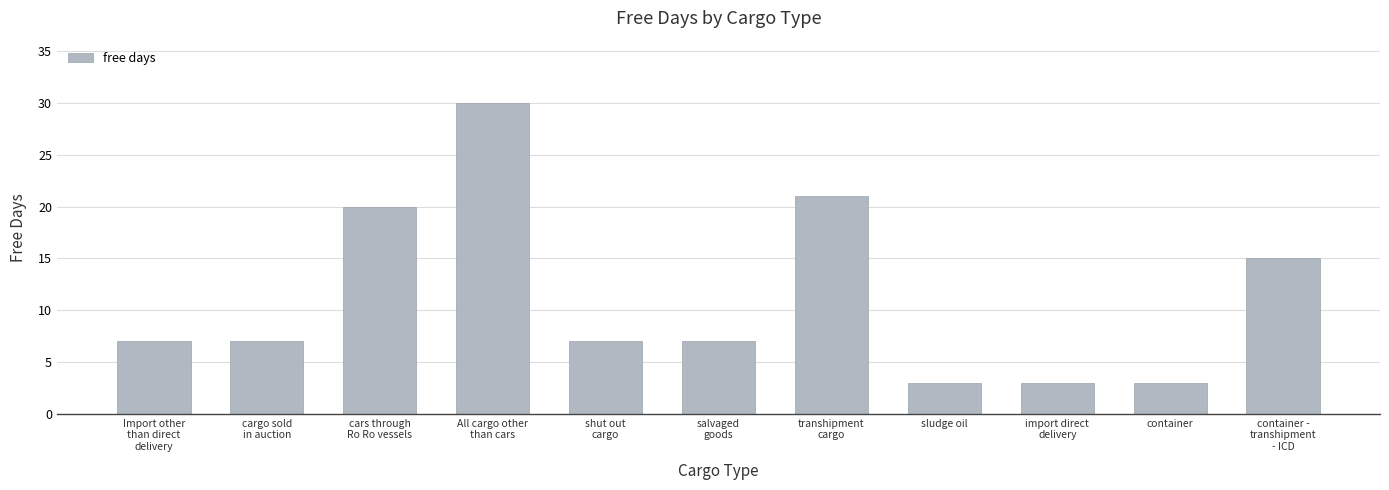

Between transhipment
cargo and cargo sold
in auction, which is larger?

transhipment
cargo